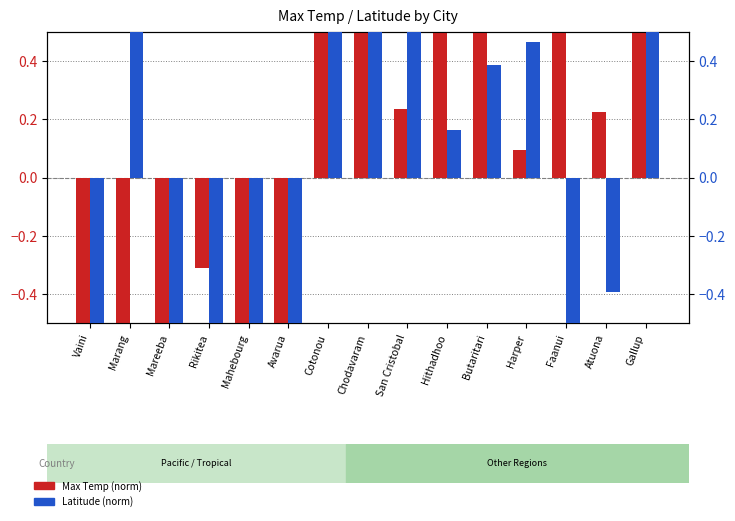

What are all the series names shown in the legend?

Max Temp (norm), Latitude (norm)